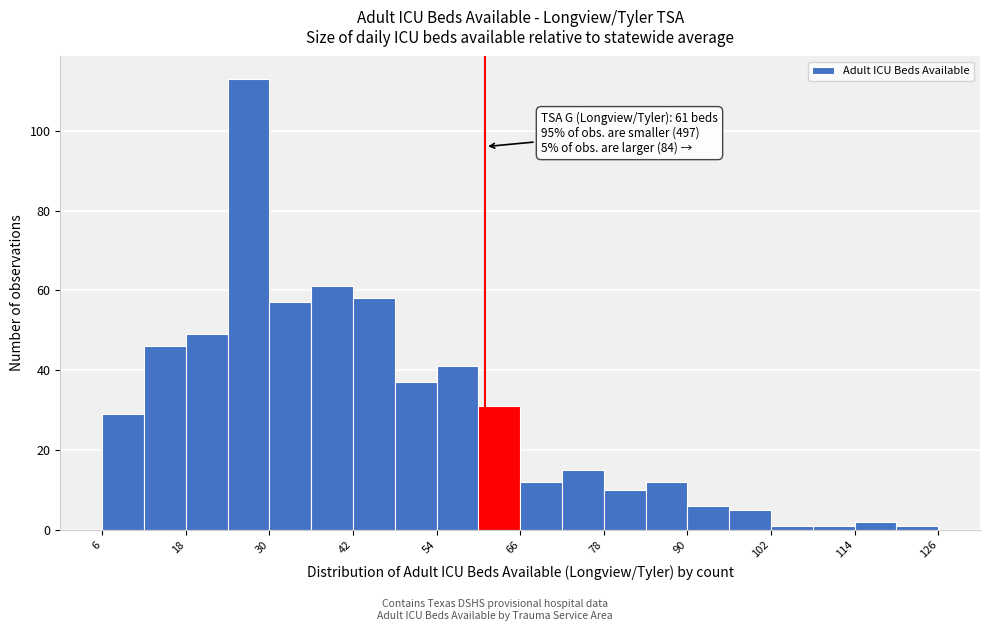

Read against the x-axis, roughly where is the centre of the tallest bar?

28